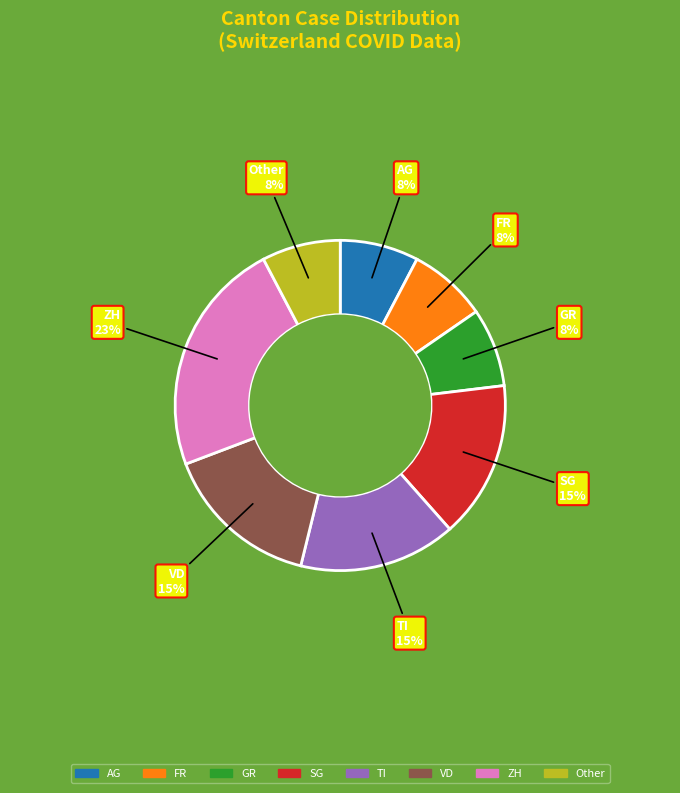

Which category has the biggest portion of the pie?

ZH